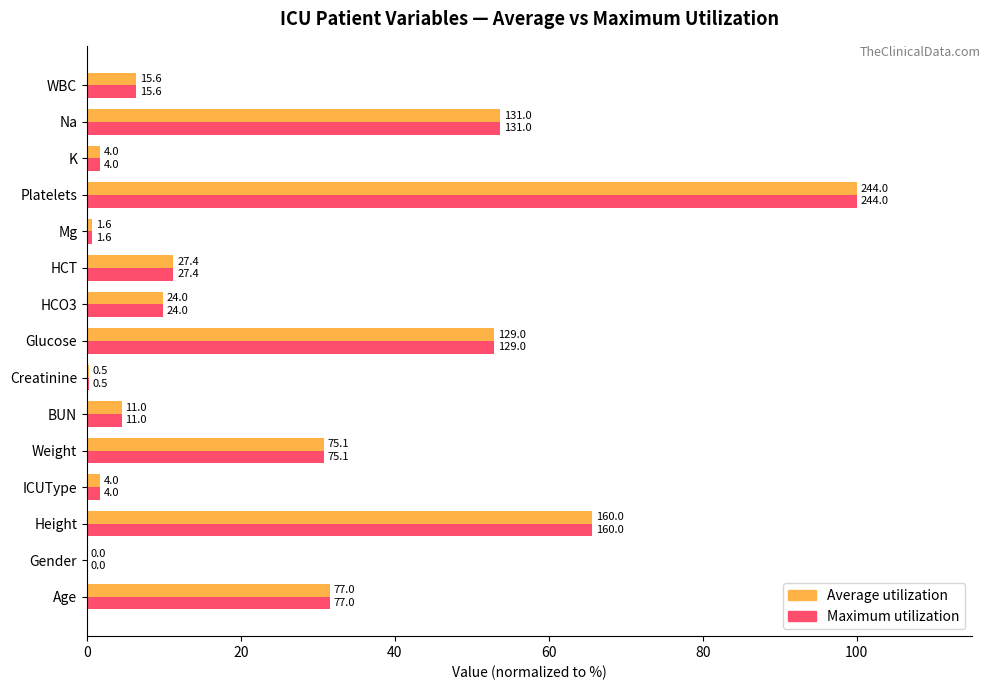

Rank the series by their maximum value, from highest to lowest.

Average utilization, Maximum utilization